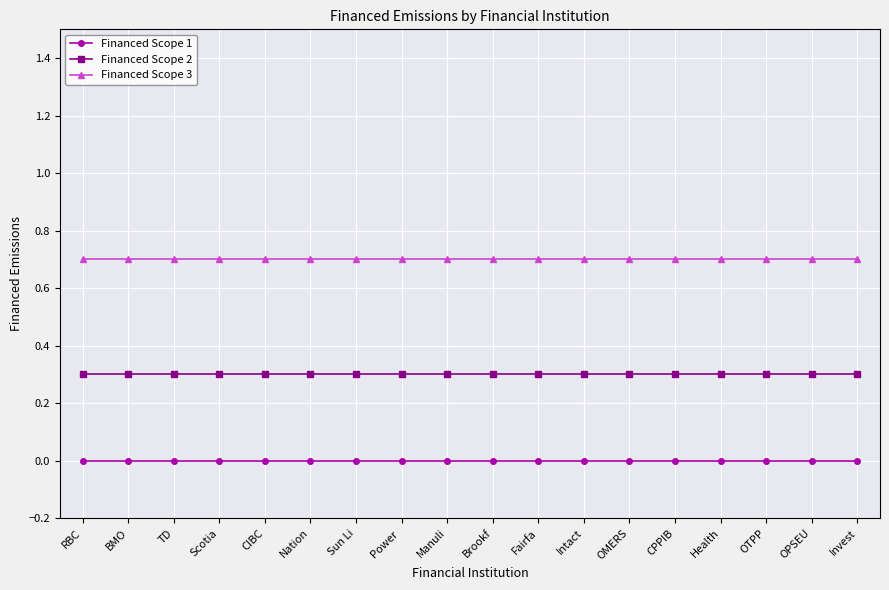

What is the sum of all Financed Scope 3 values?

12.6